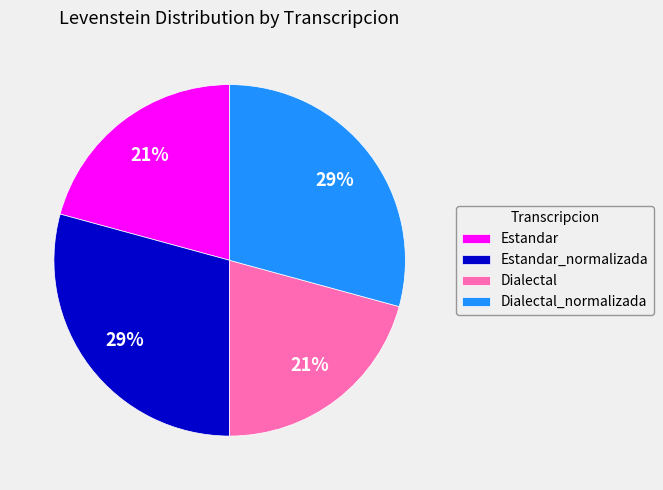

The Dialectal slice represents 21% of the pie. True or false?

True